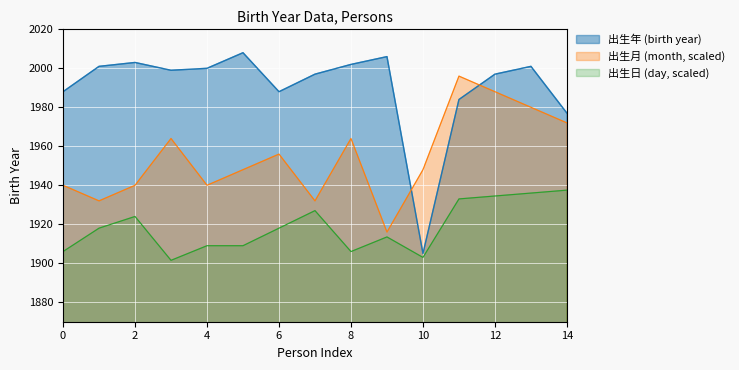

How many values in the 顏長靖 series are below 1999?

7